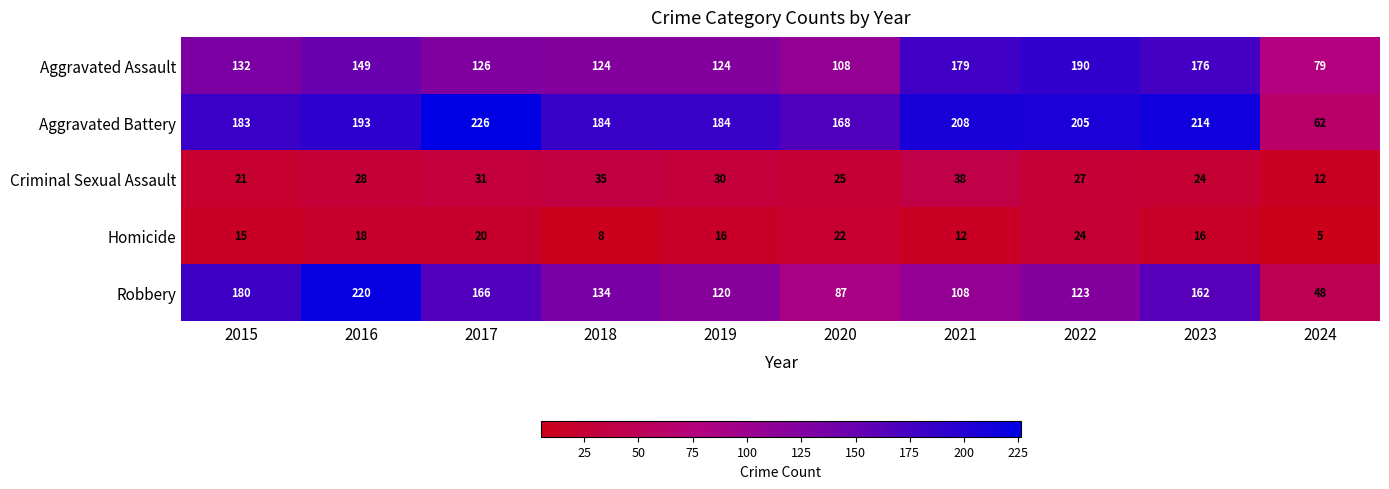

Rank the series by their maximum value, from lowest to highest.

Homicide, Criminal Sexual Assault, Aggravated Assault, Robbery, Aggravated Battery